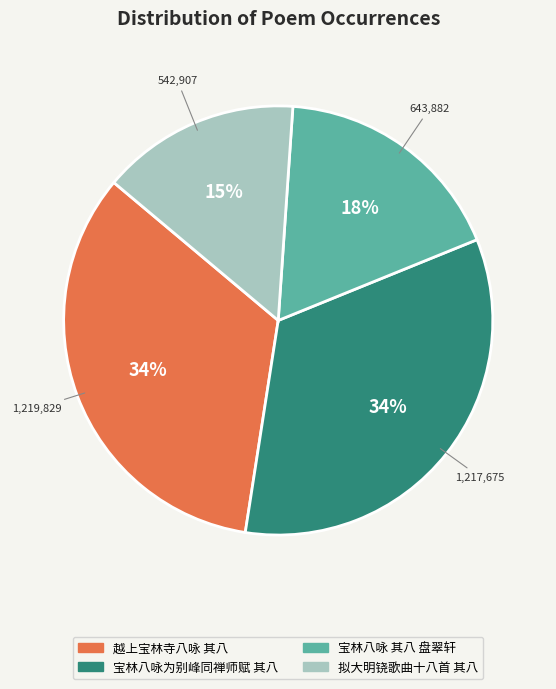

To the nearest percent, what is the average slice percentage?

25%